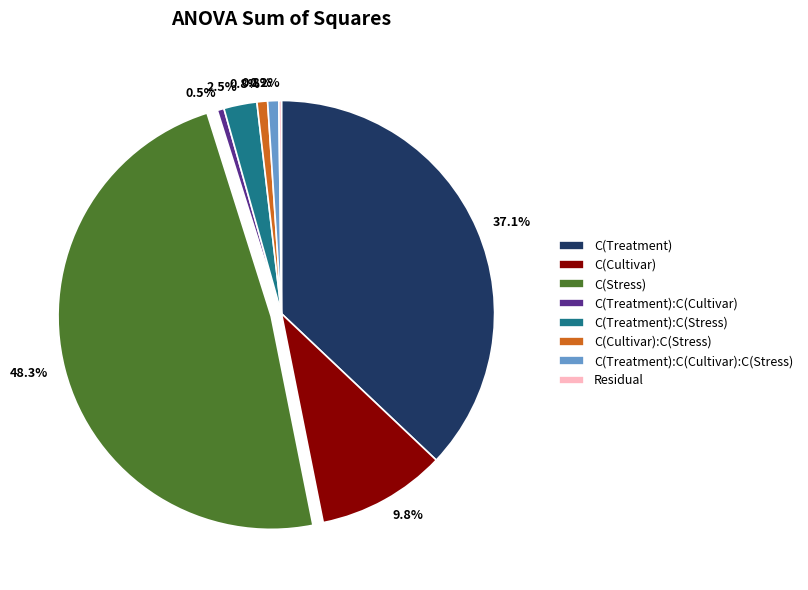

Does C(Treatment):C(Cultivar):C(Stress) account for over 50% of the chart?

No